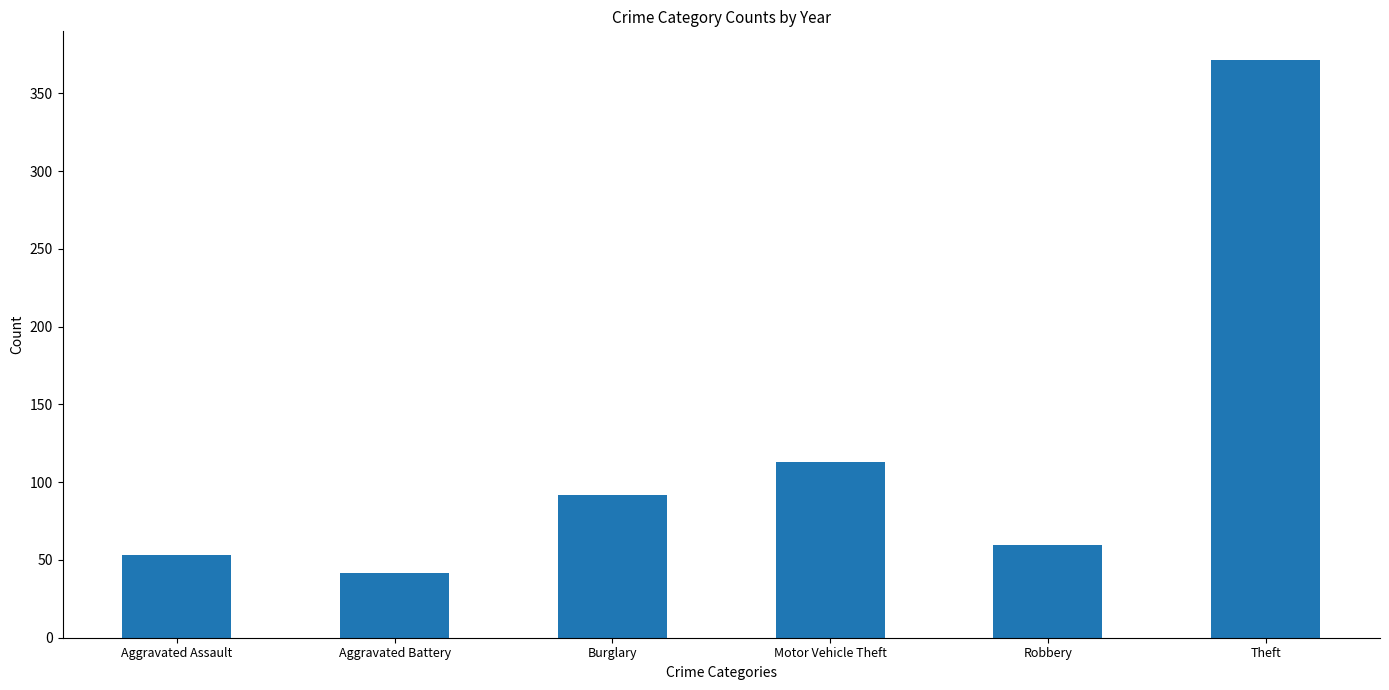

Approximately how many times larger is the value at Theft compared to Robbery?

6.2